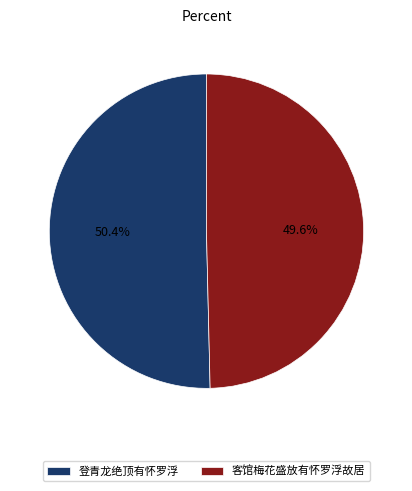

Combined, what portion of the pie is 客馆梅花盛放有怀罗浮故居 and 登青龙绝顶有怀罗浮?

100.0%